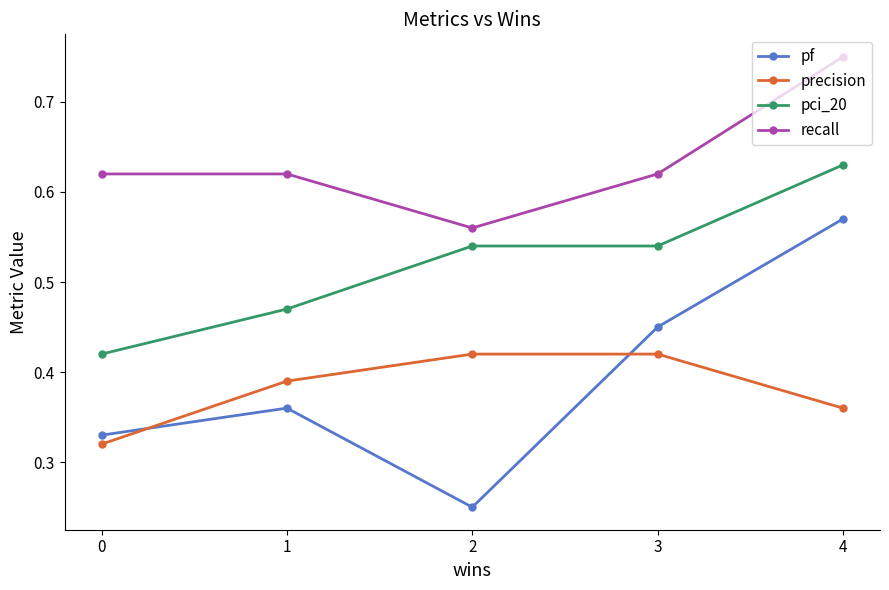

Which series has the largest total across all categories?

recall